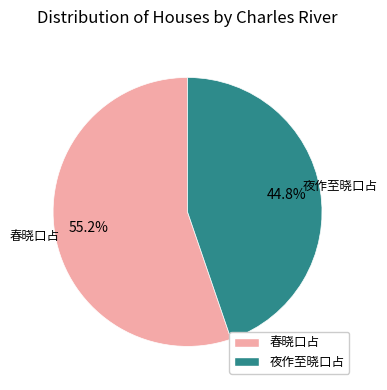

True or false: 春晓口占 accounts for 1% of the total.

False